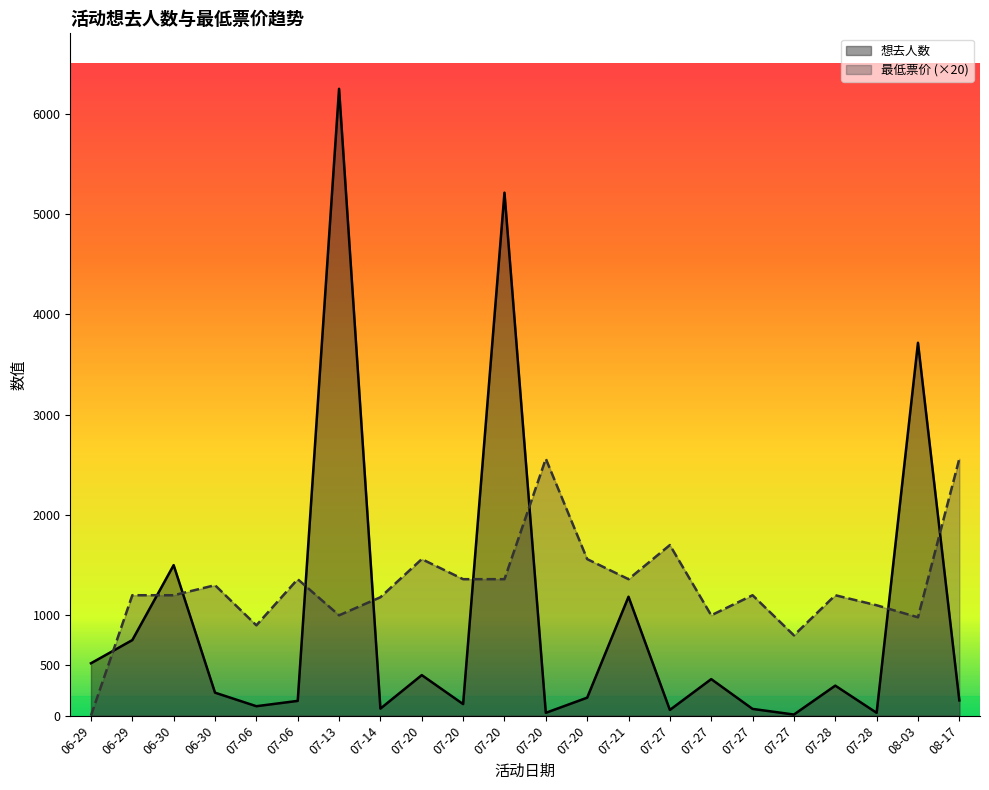

Reading left to right, extract all data points from this chart.

想去人数: 522	753	1500	229	94	147	6247	70	404	115	5212	28	179	1185	57	364	67	11	299	28	3716	152
最低票价: 0	1200	1200	1300	900	1360	1000	1180	1560	1360	1360	2560	1560	1360	1700	1000	1200	800	1200	1100	980	2560